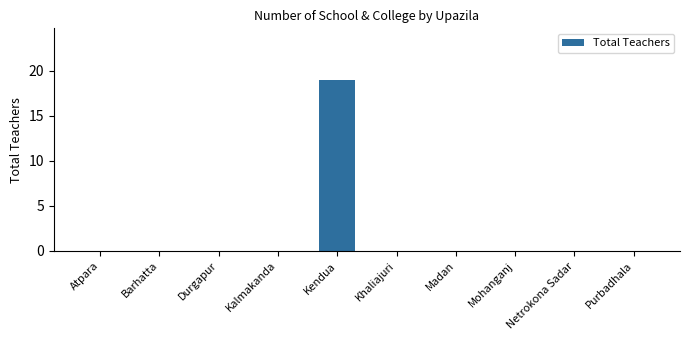

Reading left to right, list all the values displayed in this chart.

Atpara=0	Barhatta=0	Durgapur=0	Kalmakanda=0	Kendua=19	Khaliajuri=0	Madan=0	Mohanganj=0	Netrokona Sadar=0	Purbadhala=0